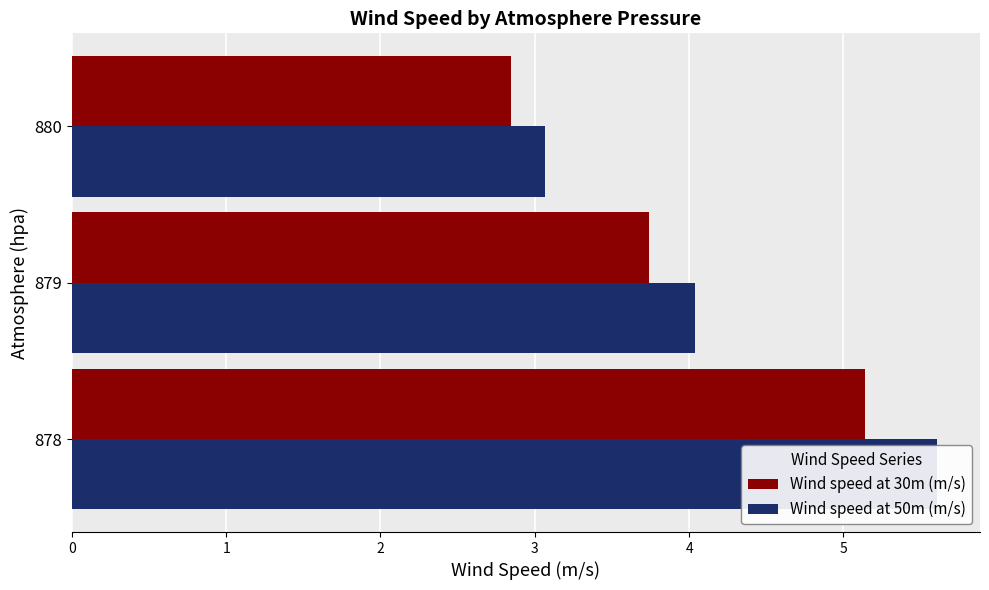

Is the value of Wind speed at 50m (m/s) at 878 greater than the value of Wind speed at 30m (m/s) at 880?

Yes